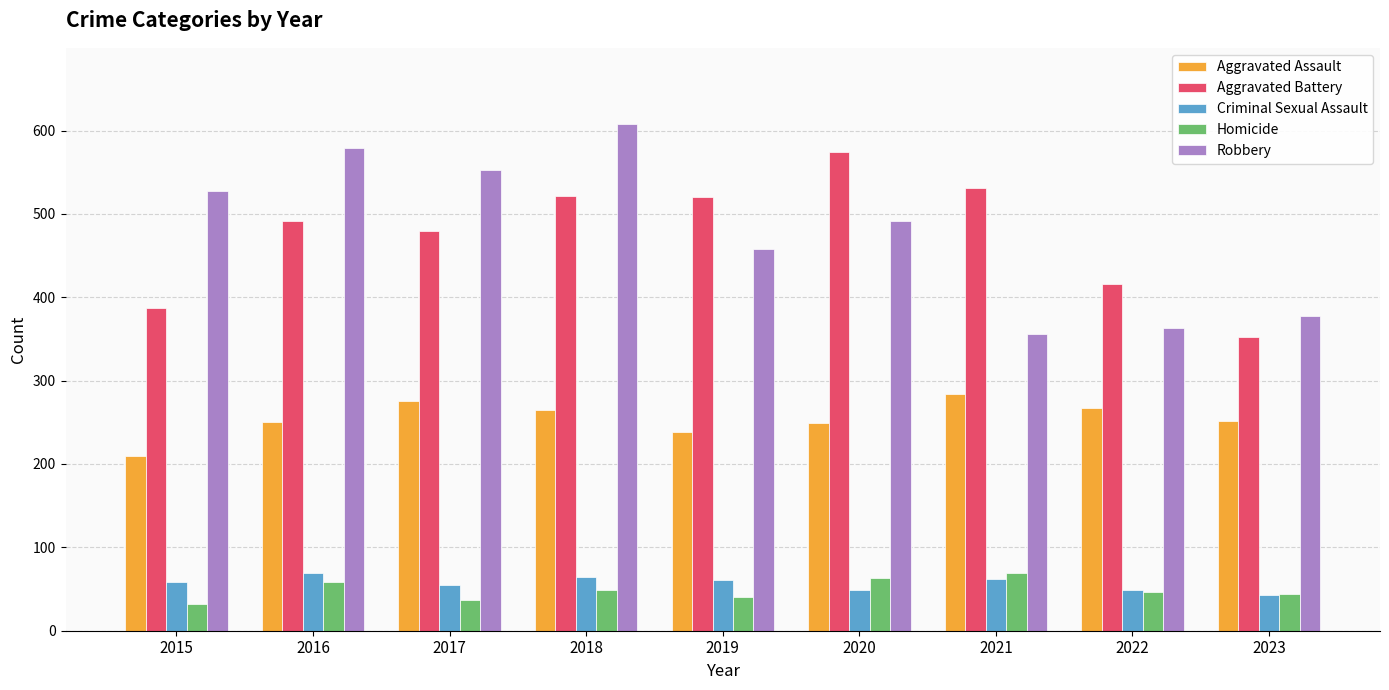

True or false: Criminal Sexual Assault has a value of 49 at 2020.

True